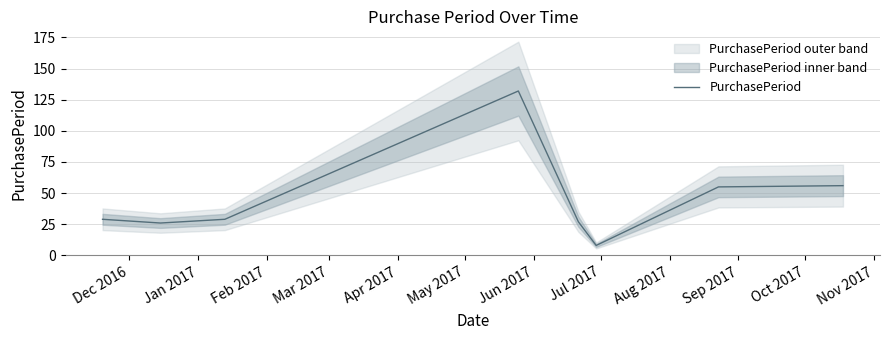

At which category does the data reach its first local valley?

Jan 2017